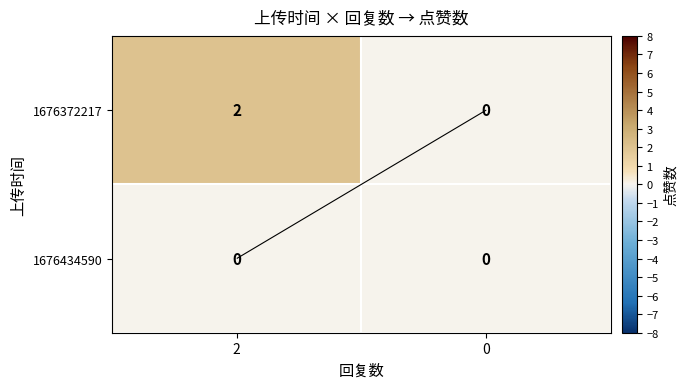

Is the value of 1676434590 at 2 greater than the value of 1676372217 at 2?

No